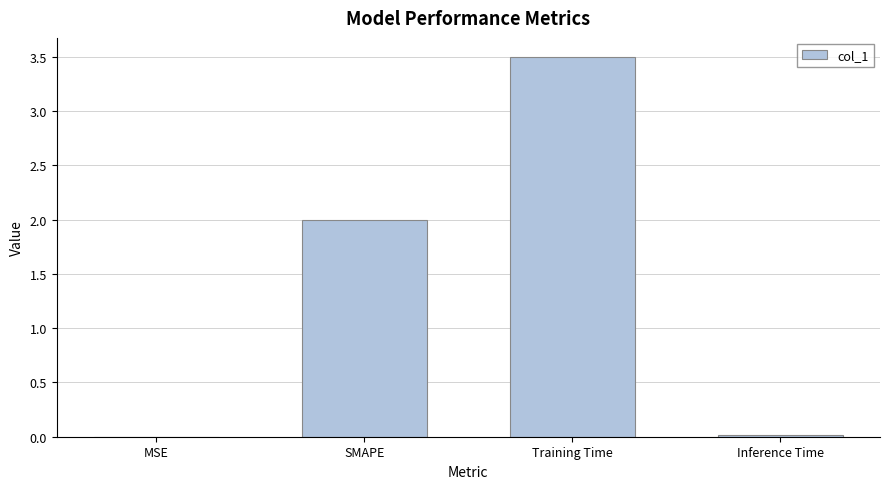

What is the change in value from SMAPE to Inference Time?

-2.0